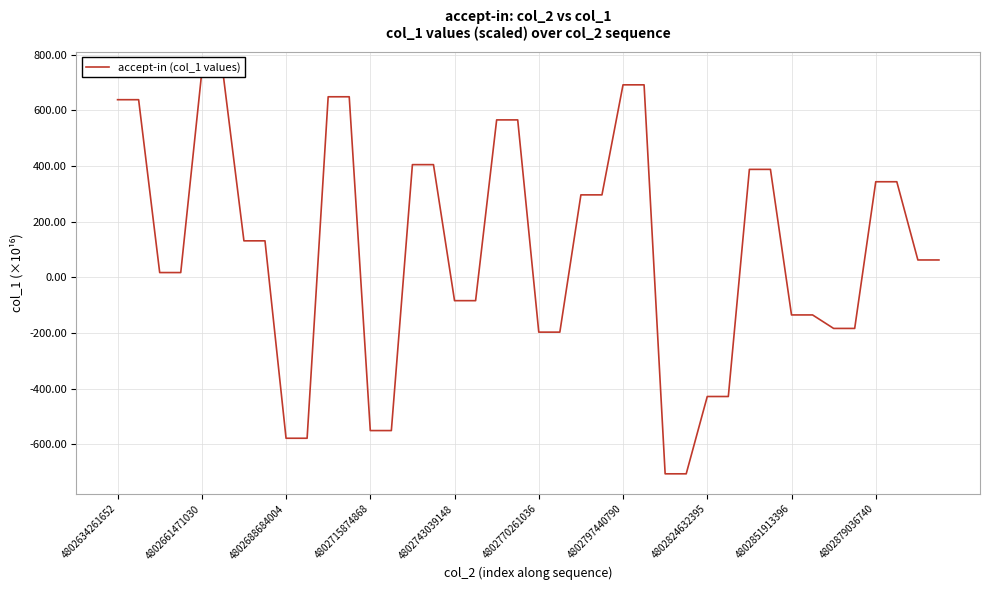

What is the minimum value shown in the chart?

-705.5